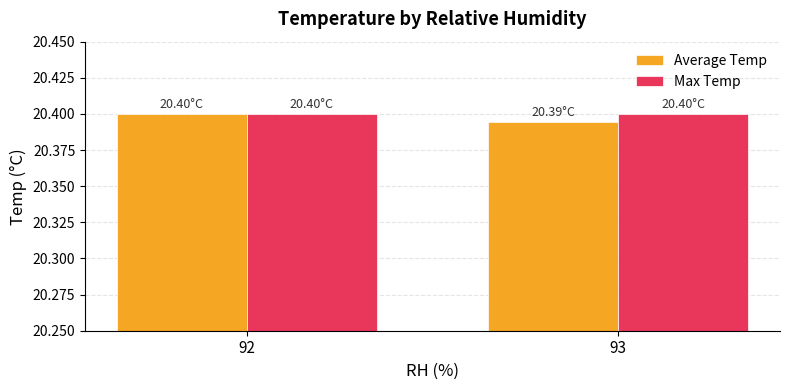

Rank the series by their average value, from highest to lowest.

Max Temp, Average Temp